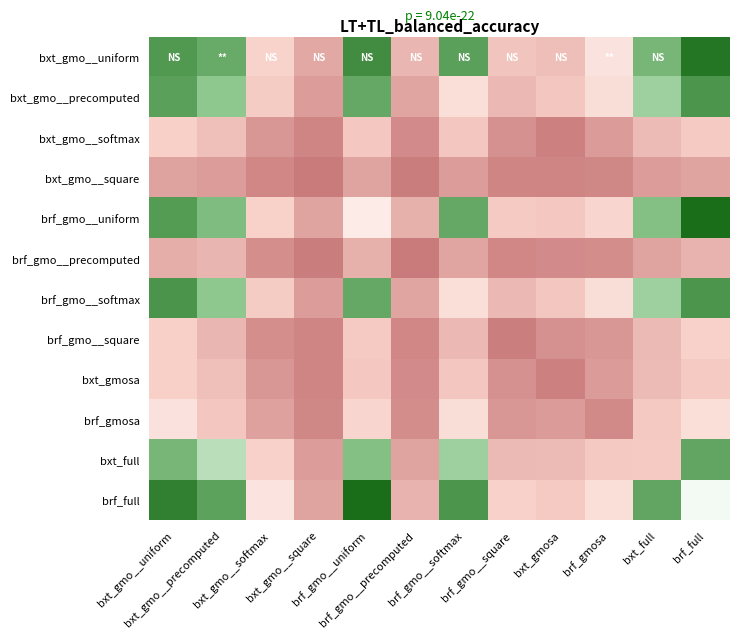

How many distinct data groups are displayed?

12